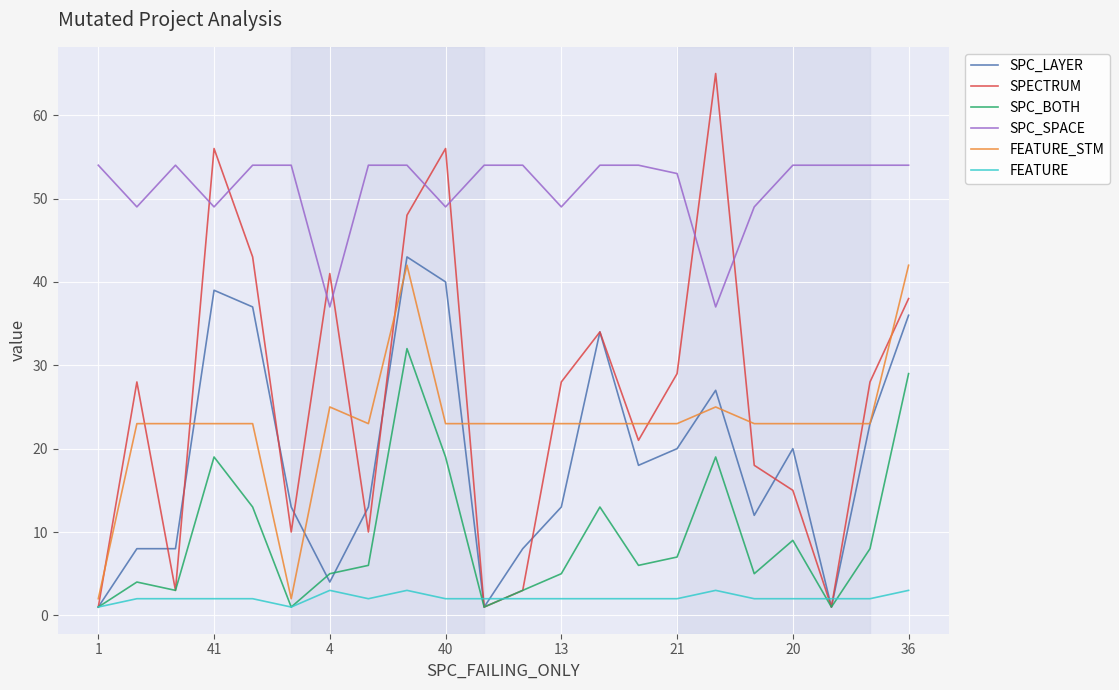

Which series has the largest range (max minus min)?

SPECTRUM